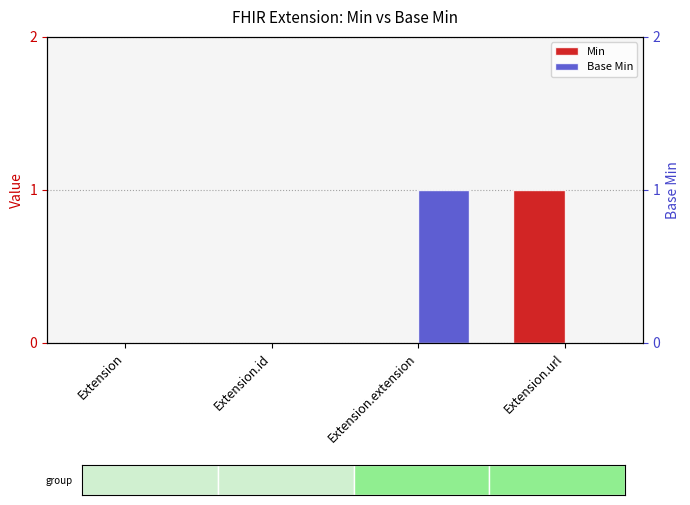

Which label corresponds to the smallest value in the chart?

Extension